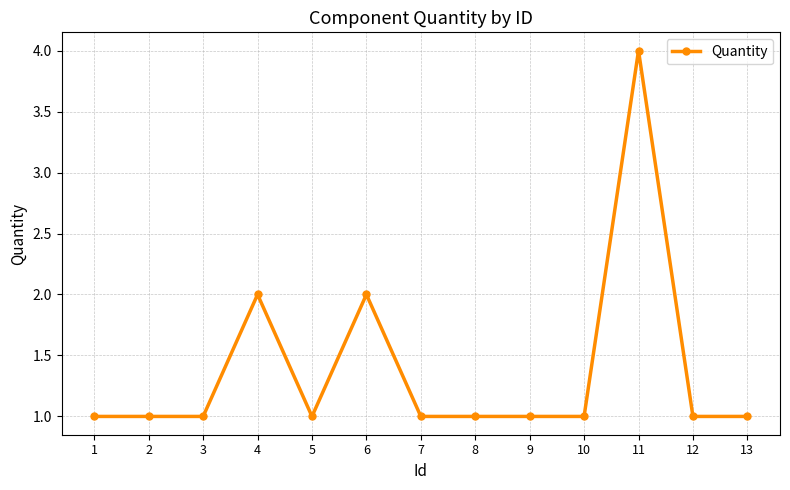

What is the sum of all values?

18